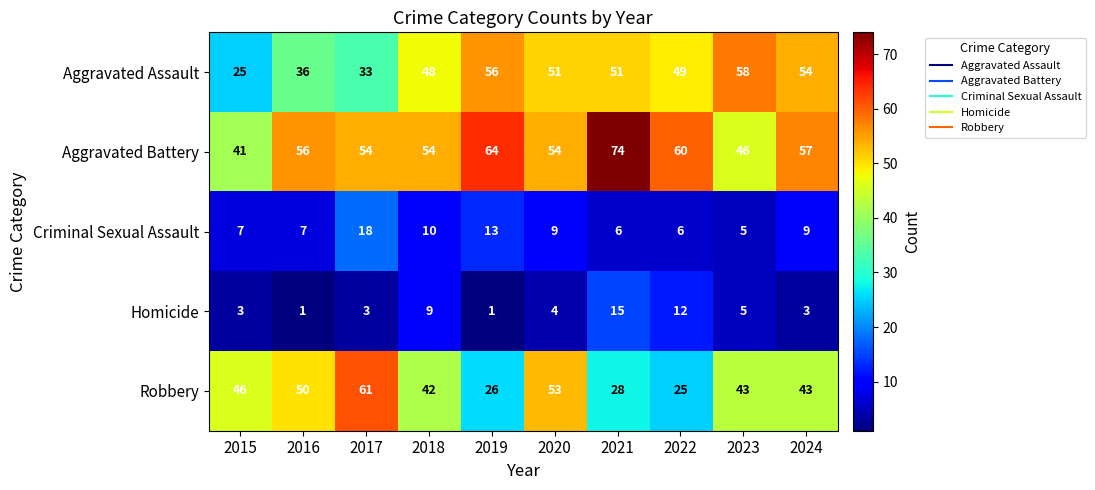

At which category is the sum across all series the highest?

2021